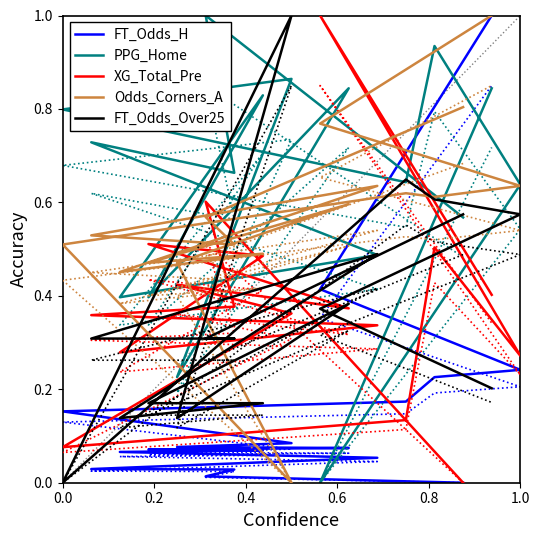

Which series has the widest spread of values?

FT_Odds_H